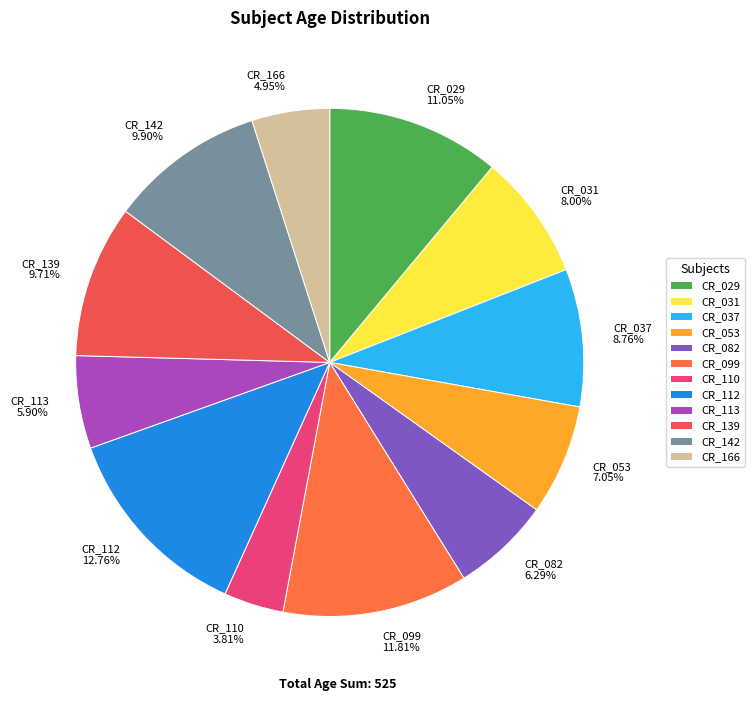

Which category has the biggest portion of the pie?

CR_112